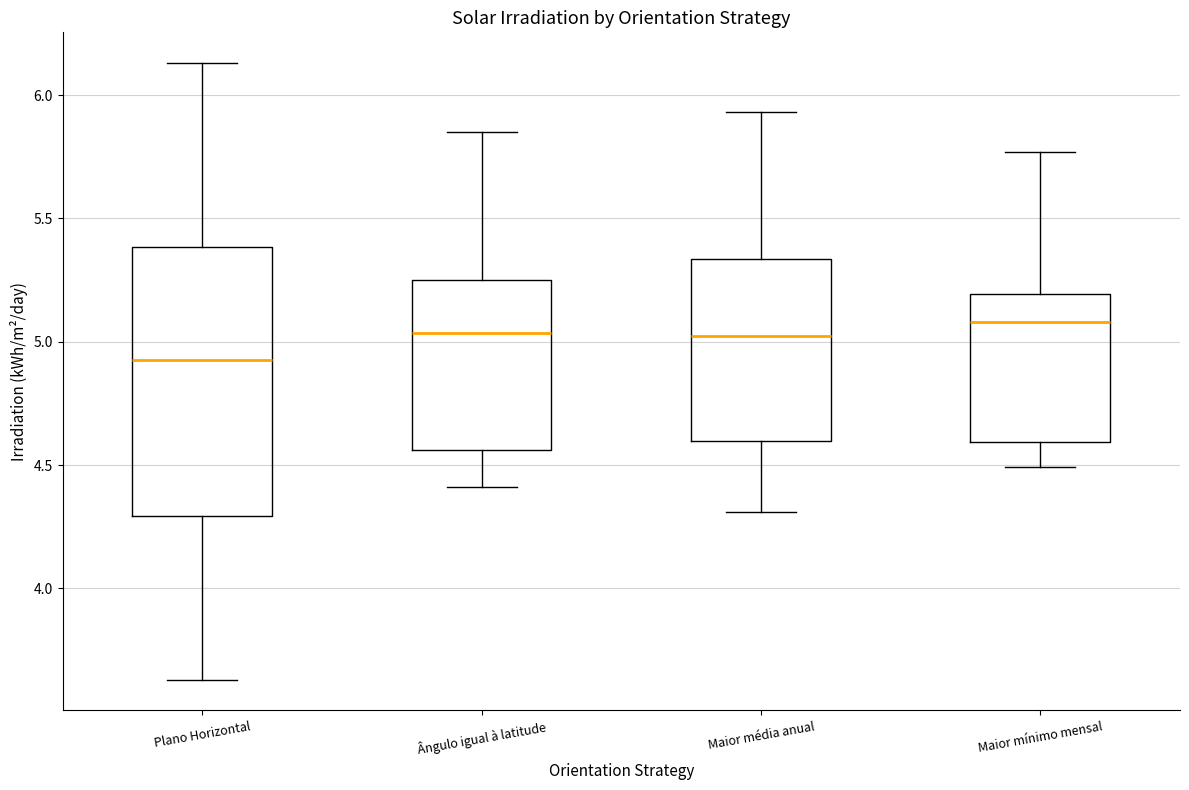

Comparing the boxes themselves (not the whiskers), which one is the tallest?

Plano Horizontal